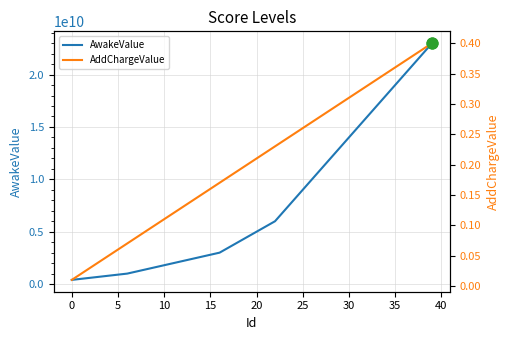

At which category is the sum across all series the highest?

39